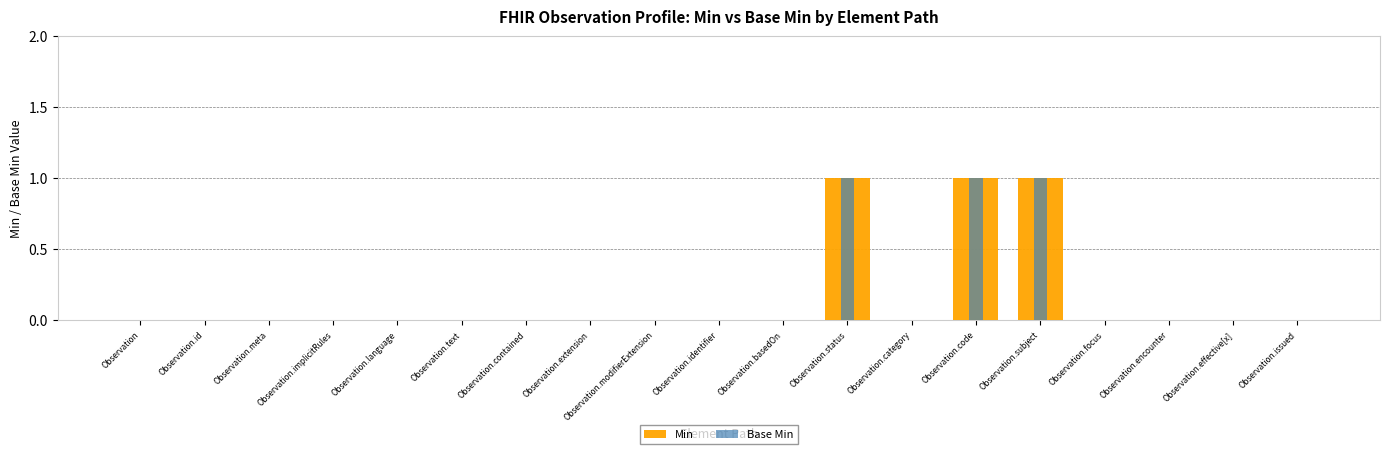

True or false: Min has a value of 0 at Observation.identifier.

True